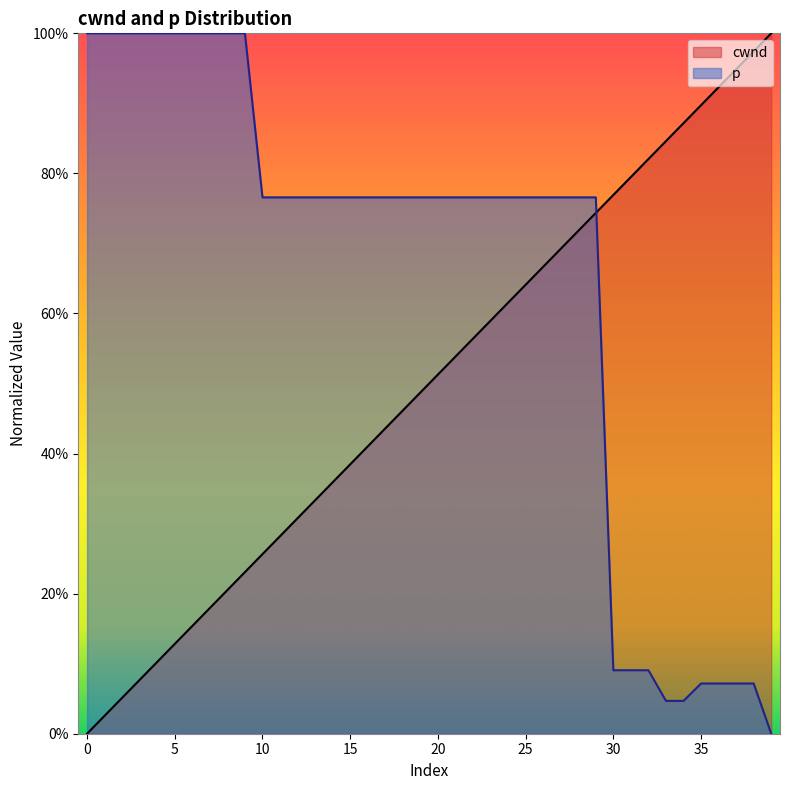

What are all the series names shown in the legend?

cwnd, p